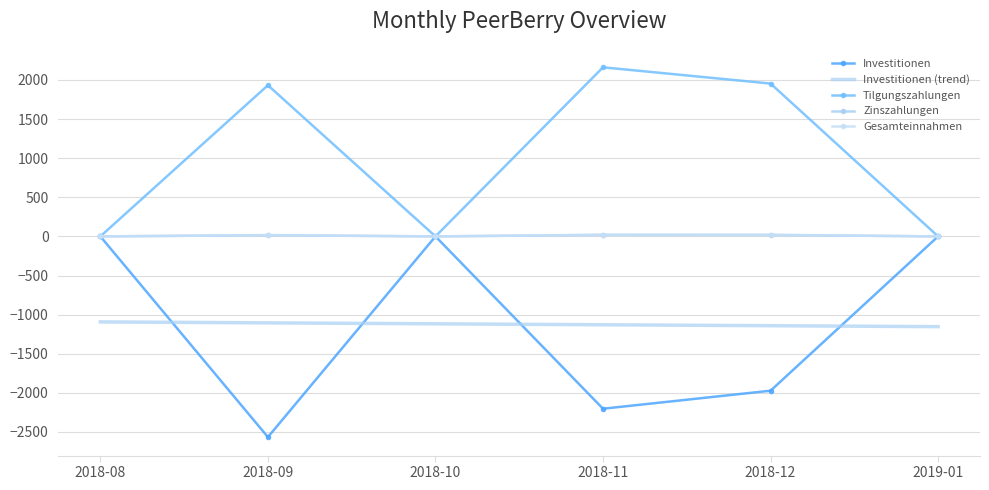

What is the label of the 3rd point from the left?

2018-10